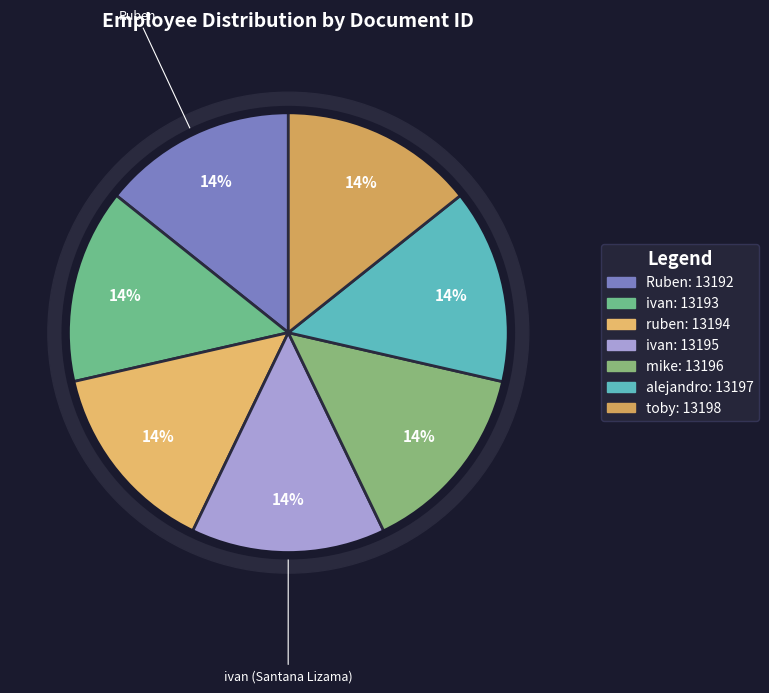

Is it true that Ruben is 14% of the pie?

True